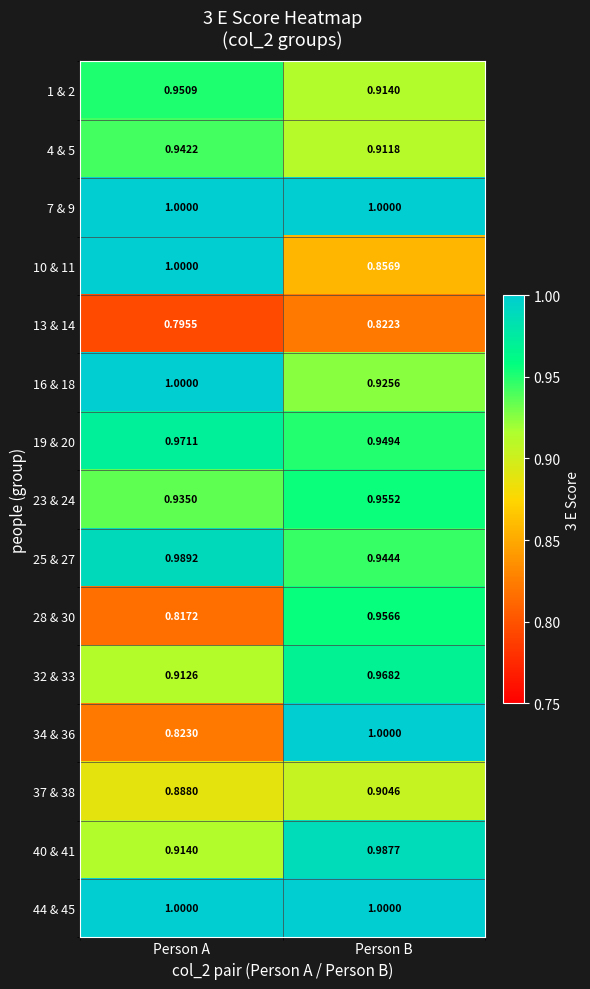

Which category has the lowest value in the 32 & 33 series?

Person A